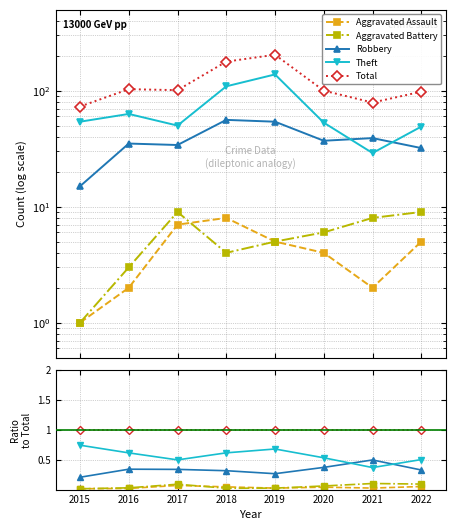

True or false: Total has a value of 0.3 at 2017.

False